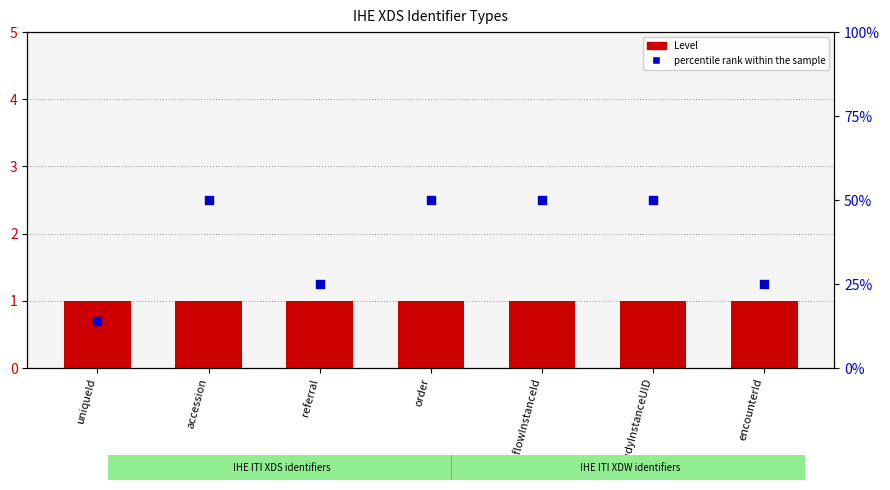

What is the total value across all series at referral?

26